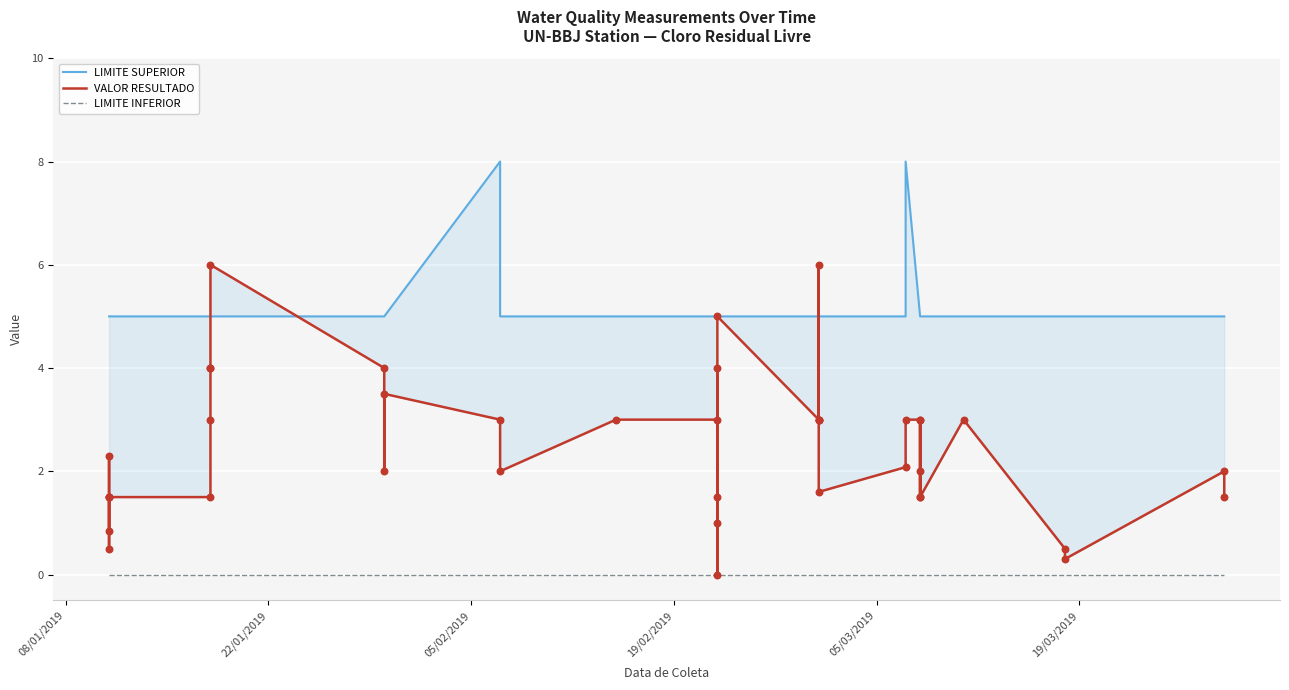

At how many categories does at least one series exceed 4?

40